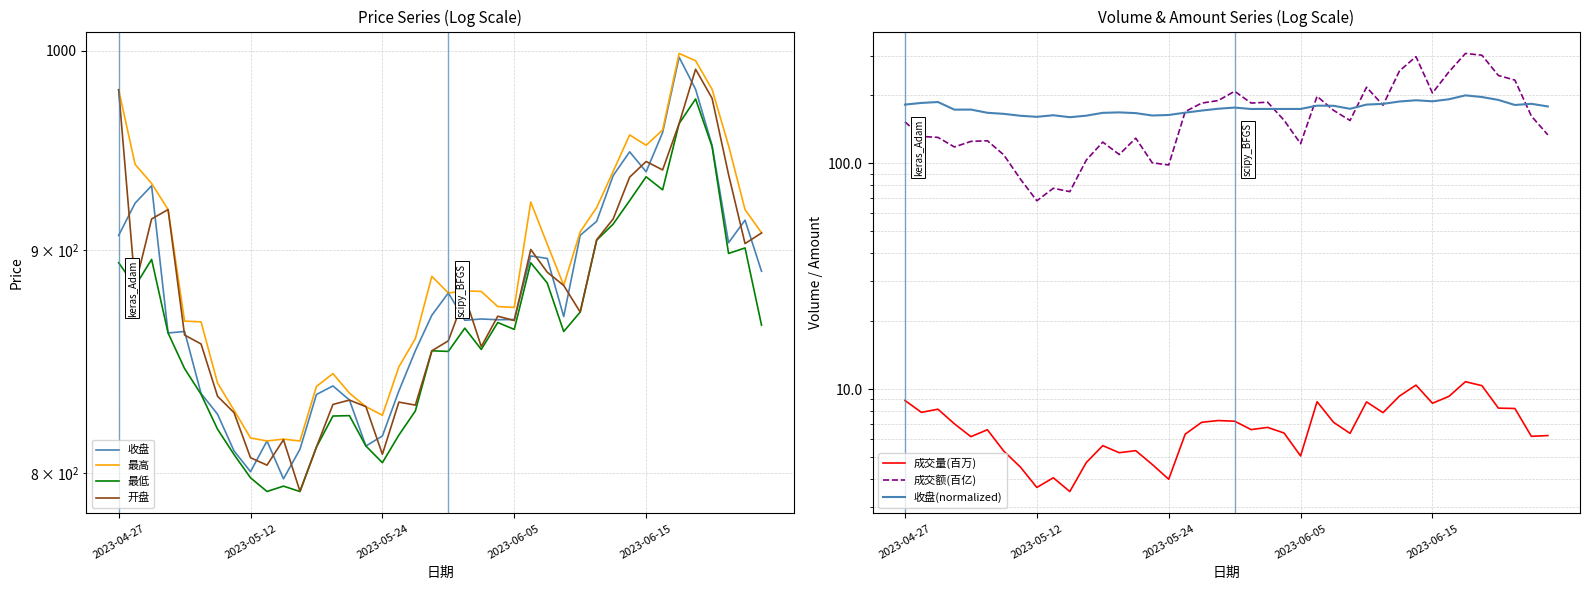

True or false: 成交额(百亿) and 成交量(百万) cross at least once.

False